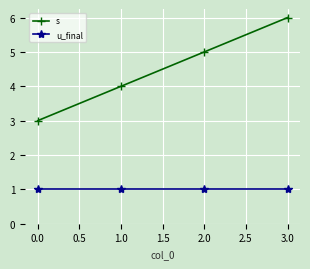

What is the minimum value for s?

3